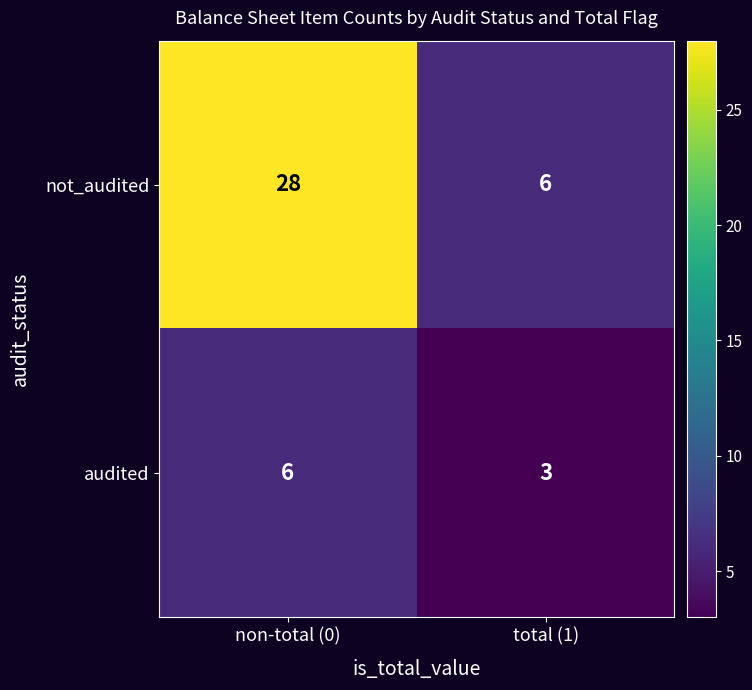

What is the sum of all not_audited values?

34